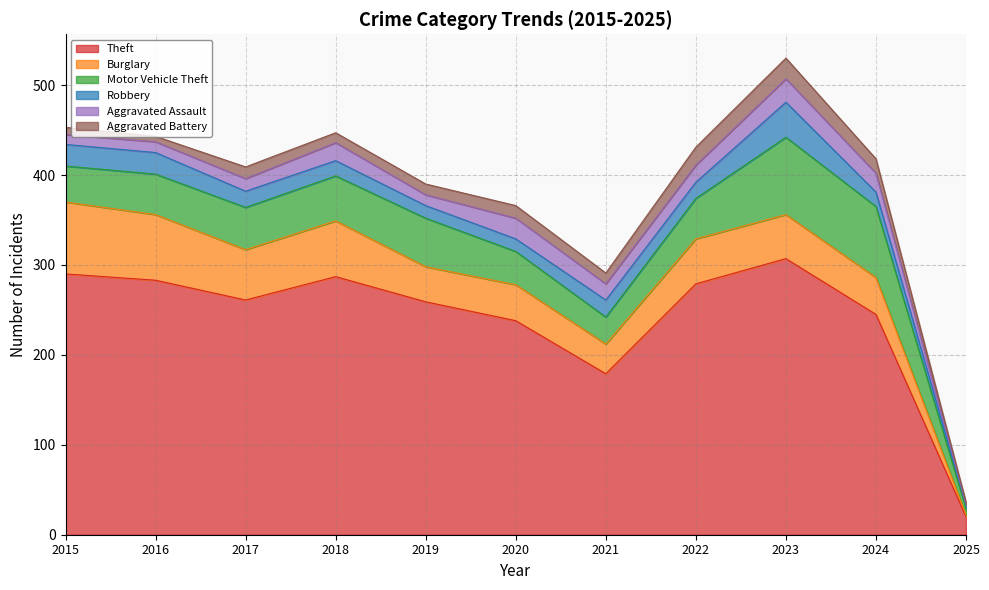

True or false: Aggravated Battery and Motor Vehicle Theft cross at least once.

False